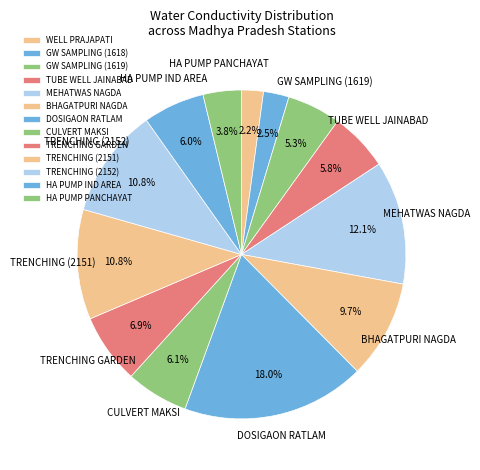

Is there a majority slice in this chart?

No